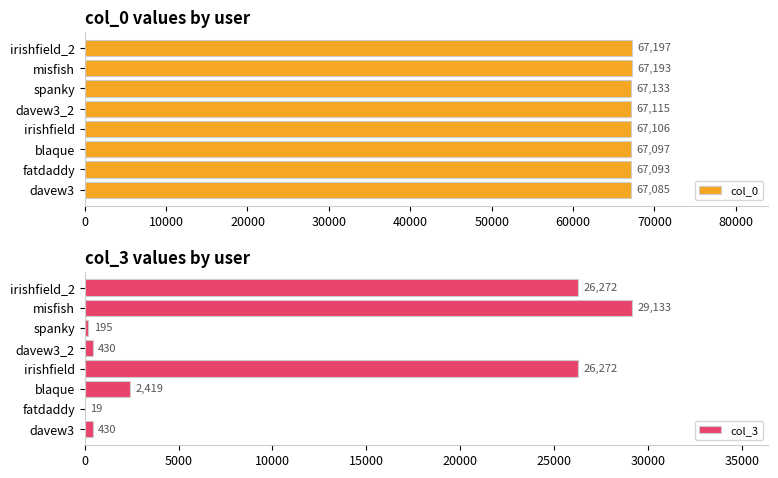

At how many categories does at least one series exceed 52189?

8